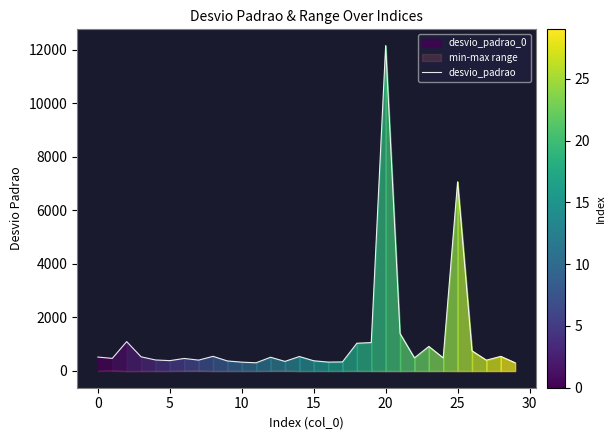

What is the average value?

1164.5